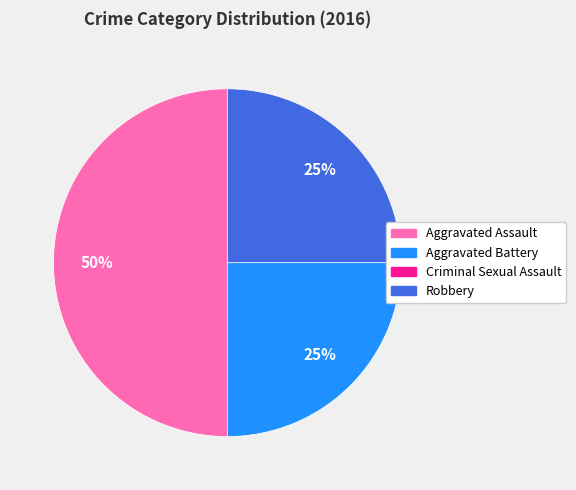

Does Aggravated Battery account for over 50% of the chart?

No